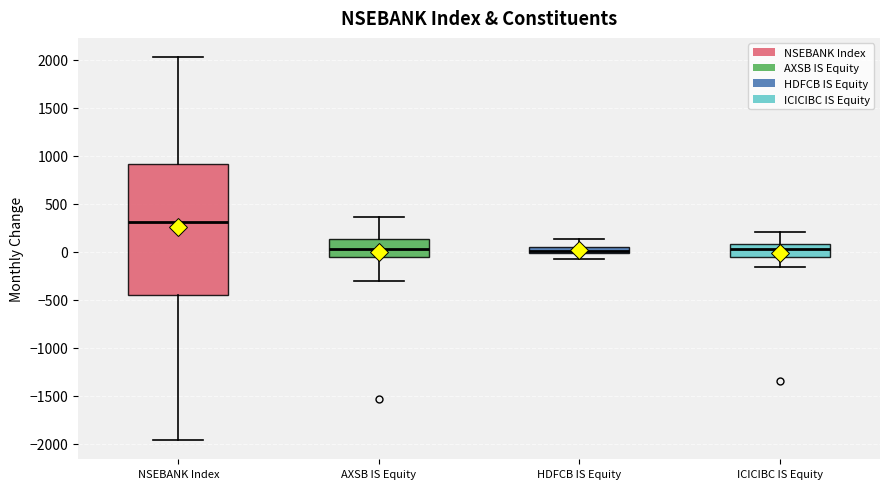

Which box's median line is the highest?

NSEBANK Index